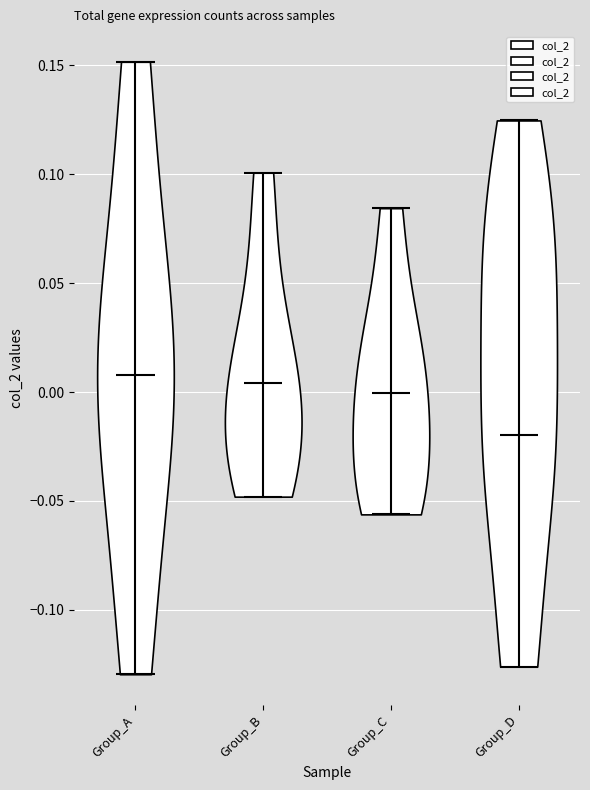

Reading left to right, read every violin against the y-axis: where its median line is, and the lowest and highest points it reaches. The values are not printed on the chart, so give them approximately, as read against the axis.

Group_A: median line 0.010, lowest point -0.130, highest point 0.150
Group_B: median line 0.005, lowest point -0.050, highest point 0.100
Group_C: median line 0.000, lowest point -0.055, highest point 0.085
Group_D: median line -0.020, lowest point -0.125, highest point 0.125